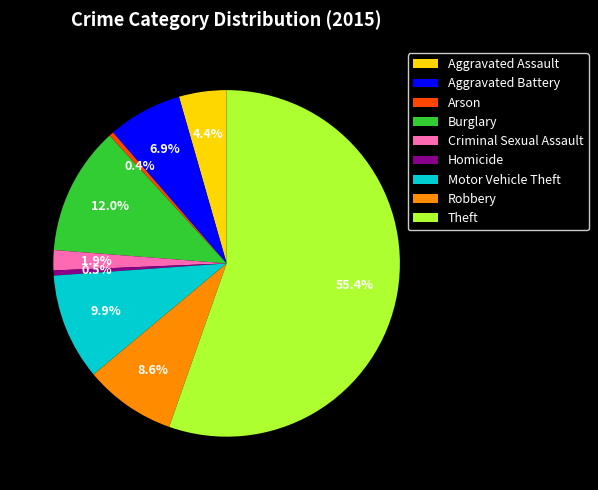

Which category has the biggest portion of the pie?

Theft